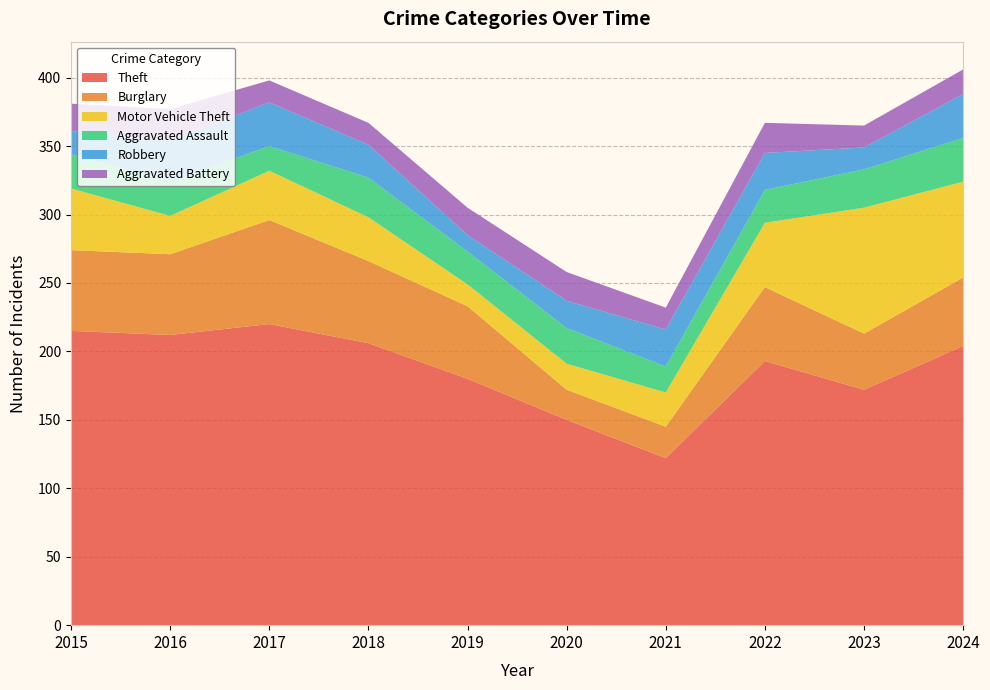

Reading left to right, list all the values displayed in this chart.

Theft: 2015=215	2016=212	2017=220	2018=206	2019=180	2020=150	2021=122	2022=193	2023=172	2024=204
Burglary: 2015=59	2016=59	2017=76	2018=60	2019=53	2020=22	2021=23	2022=54	2023=41	2024=50
Motor Vehicle Theft: 2015=45	2016=28	2017=36	2018=32	2019=16	2020=19	2021=25	2022=47	2023=92	2024=70
Aggravated Assault: 2015=25	2016=25	2017=18	2018=29	2019=24	2020=26	2021=19	2022=24	2023=28	2024=32
Robbery: 2015=17	2016=30	2017=32	2018=24	2019=12	2020=20	2021=27	2022=27	2023=16	2024=32
Aggravated Battery: 2015=20	2016=23	2017=16	2018=16	2019=20	2020=21	2021=16	2022=22	2023=16	2024=18